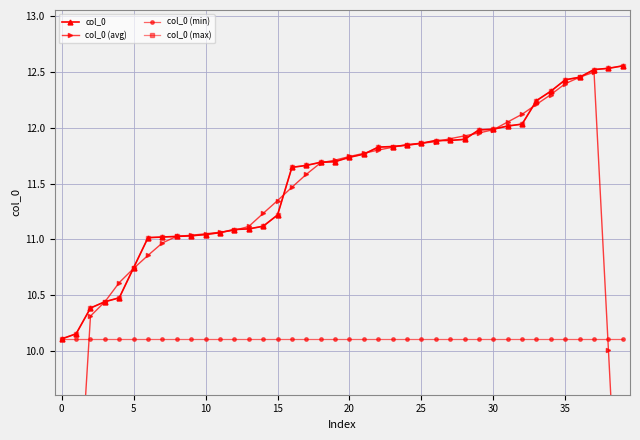

What is the spread (max minus min) of values at 13?

1.0